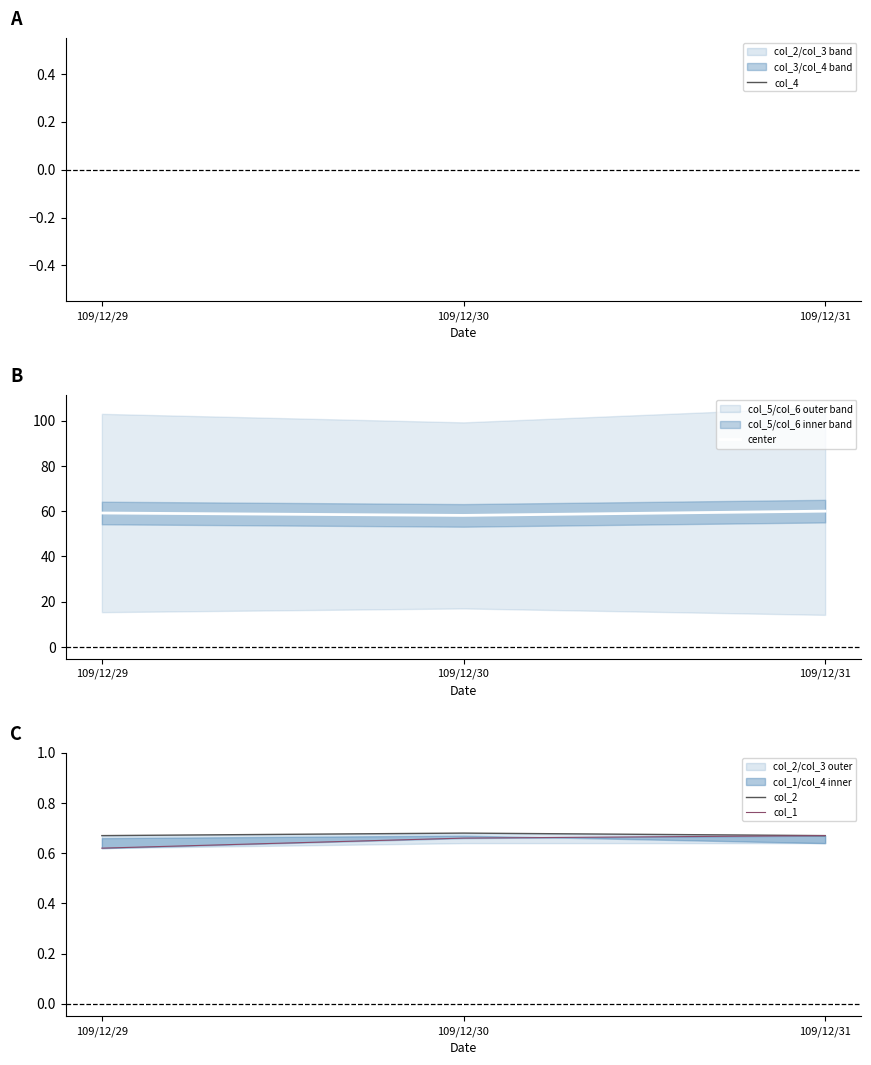

What value does the col_2 series have at 109/12/31?

0.7